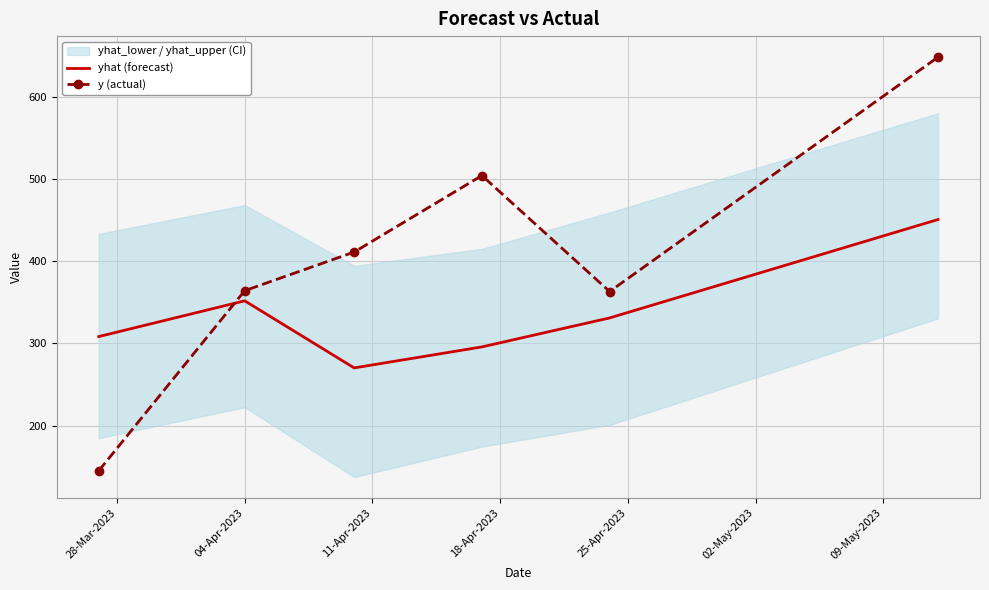

What is the maximum value for yhat (forecast)?

450.5